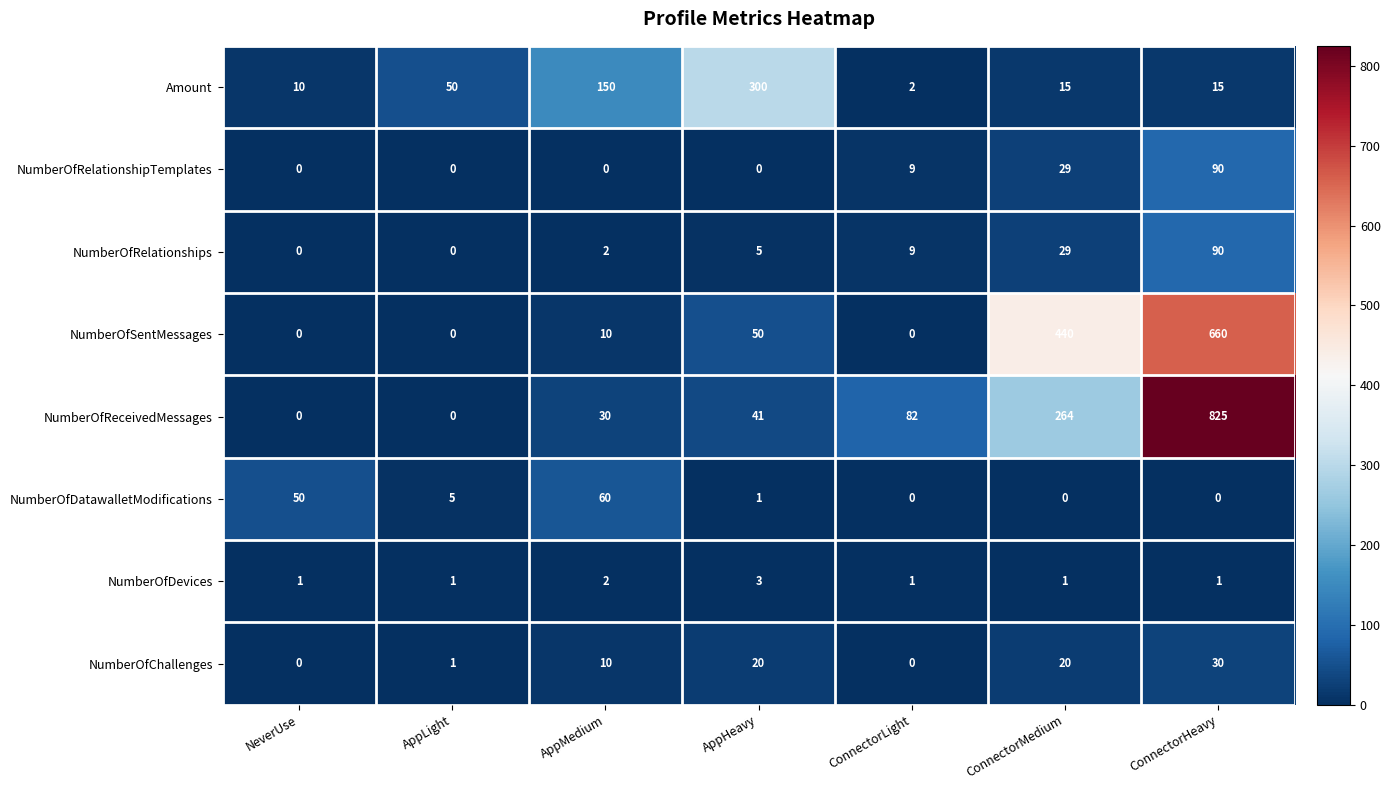

What is the sum of all NumberOfChallenges values?

81